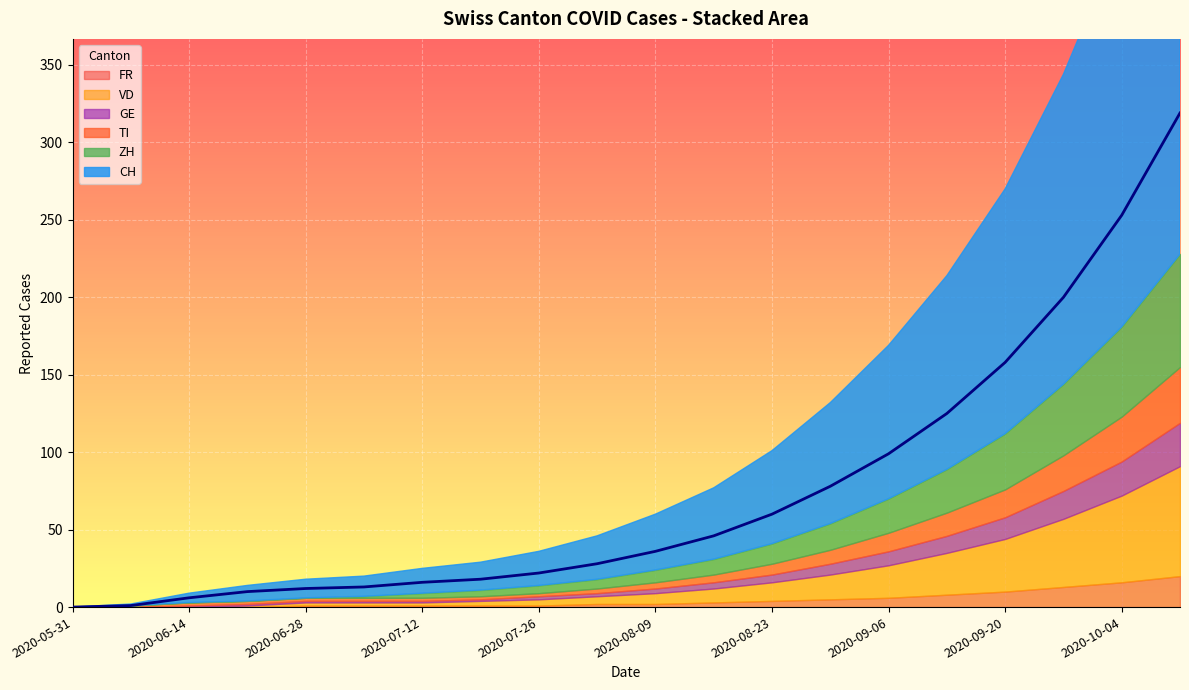

What is the label of the 14th point from the left?

2020-08-30